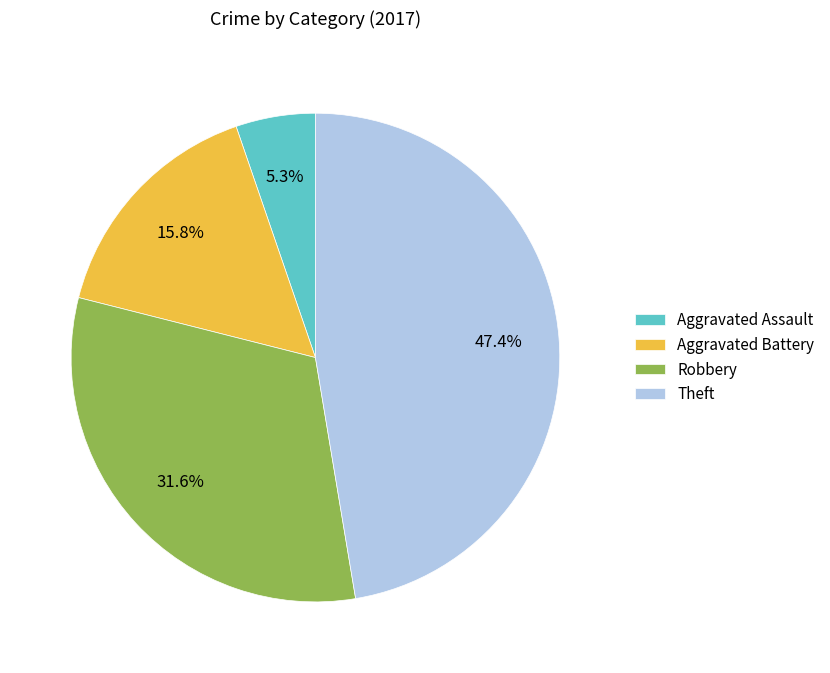

Rank the categories by value from highest to lowest.

Theft, Robbery, Aggravated Battery, Aggravated Assault